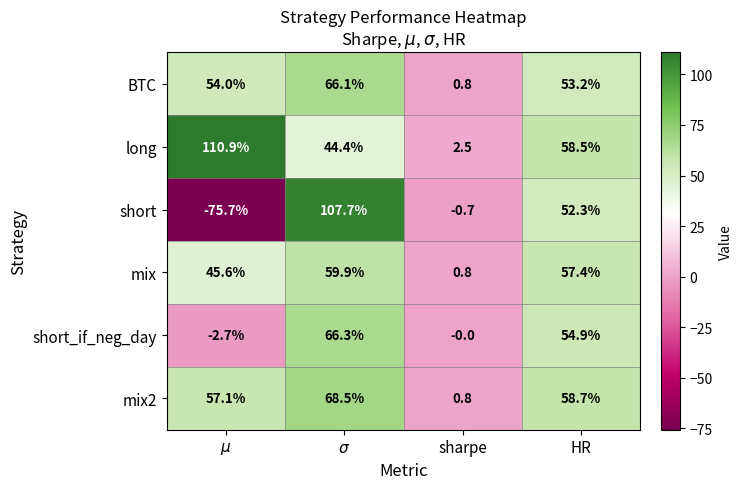

What is the approximate value of mix at HR?

57.4